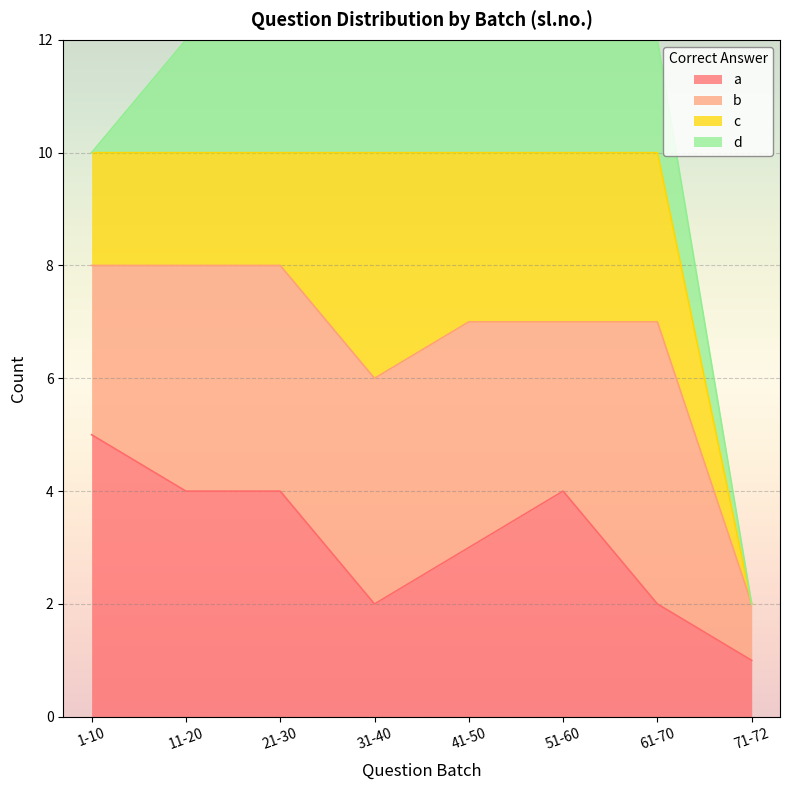

What is the label of the 6th point from the left?

51-60